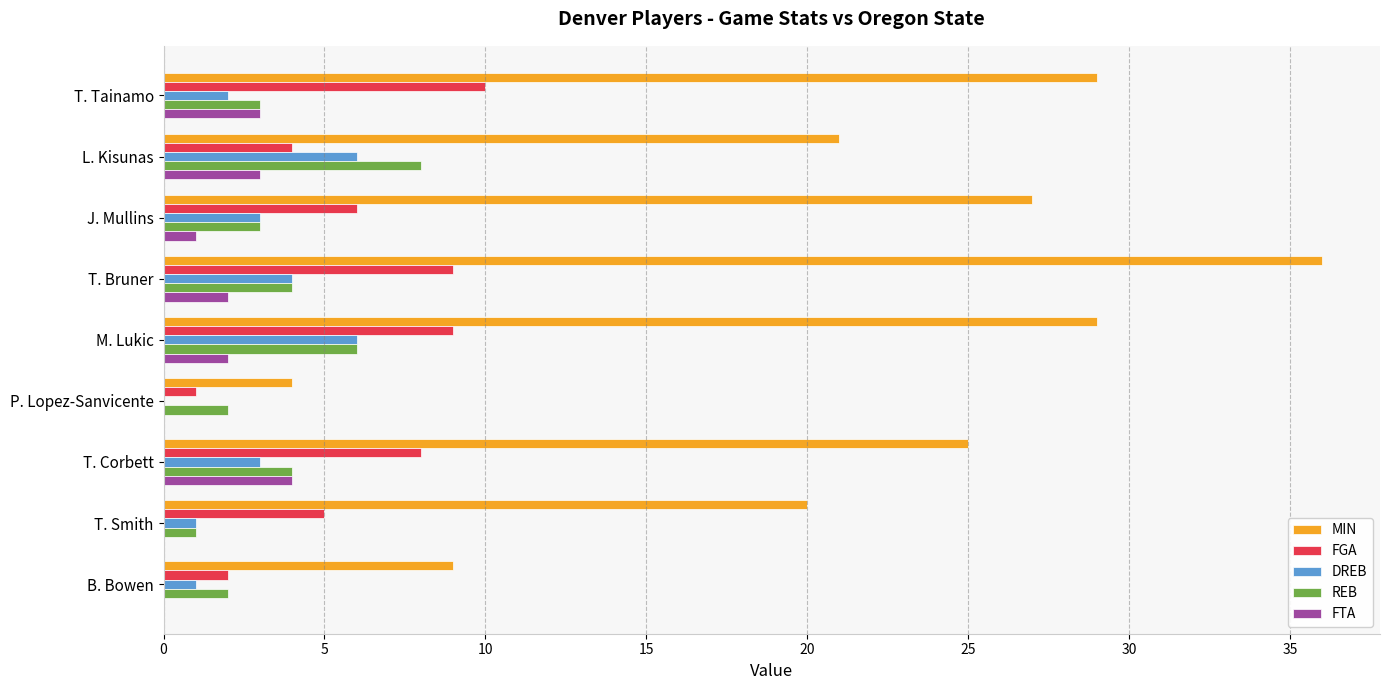

Is the value of REB at T. Smith greater than the value of FTA at T. Bruner?

No